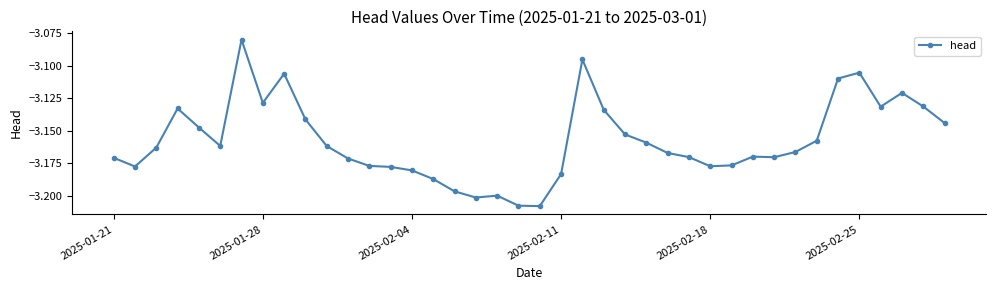

What is the difference between the second highest and second lowest values?

0.1